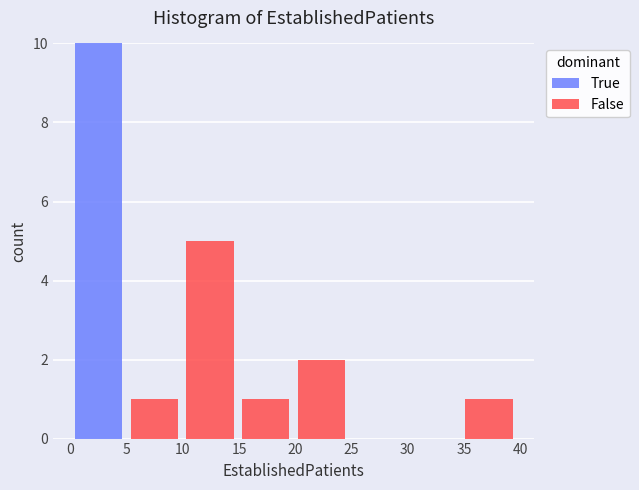

Reading left to right, list every stacked bar in this chart as the range it spans on the x-axis followed by its total height. Neither the bar edges nor the heights are printed on the chart, so give them approximately, as read against the axes.

0.0 to 5.0: 10
5.0 to 10.0: 1
10.0 to 15.0: 5
15.0 to 20.0: 1
20.0 to 25.0: 2
25.0 to 30.0: 0
30.0 to 34.5: 0
34.5 to 39.5: 1